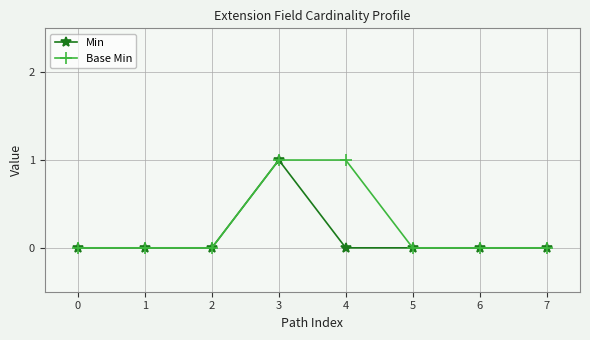

How many distinct data groups are displayed?

2